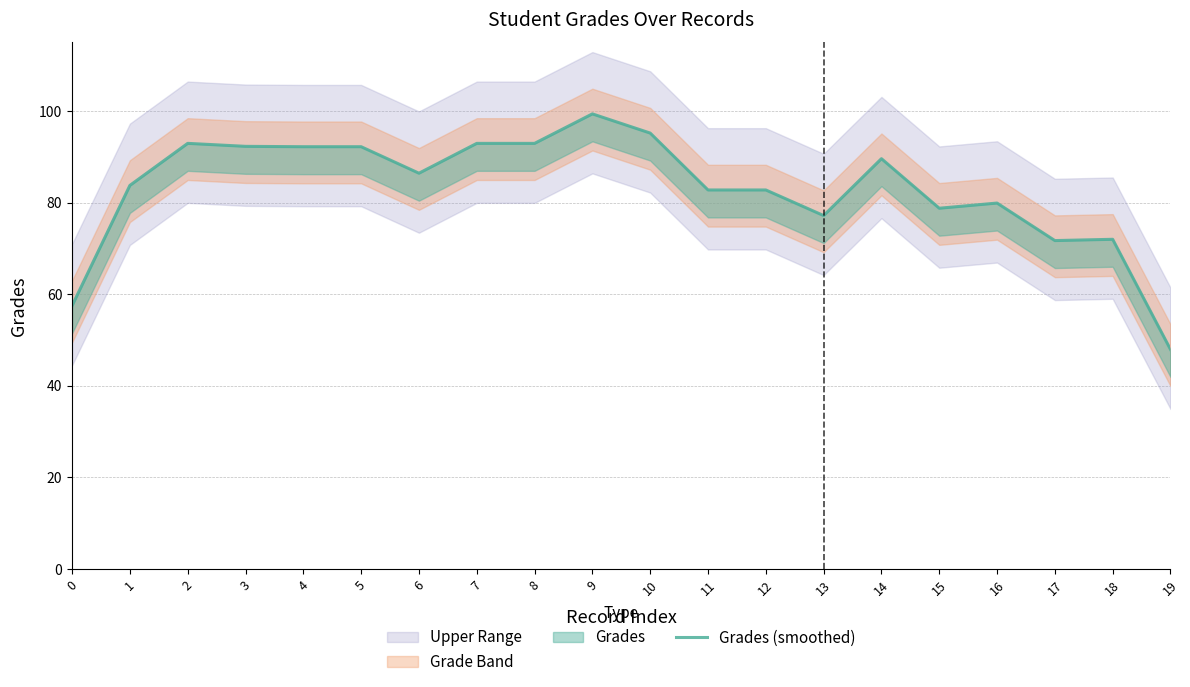

Which category has the highest value across all series?

9